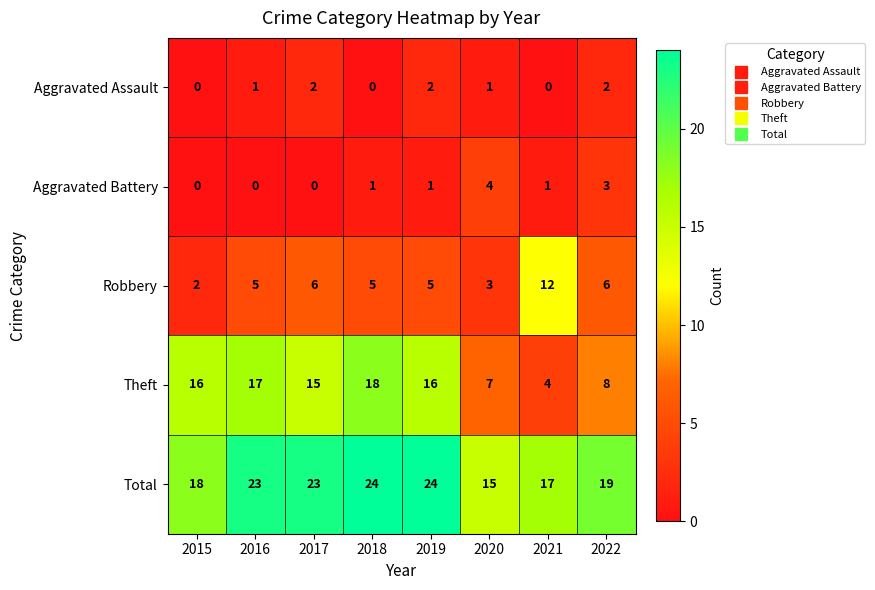

Which series has the largest range (max minus min)?

Theft